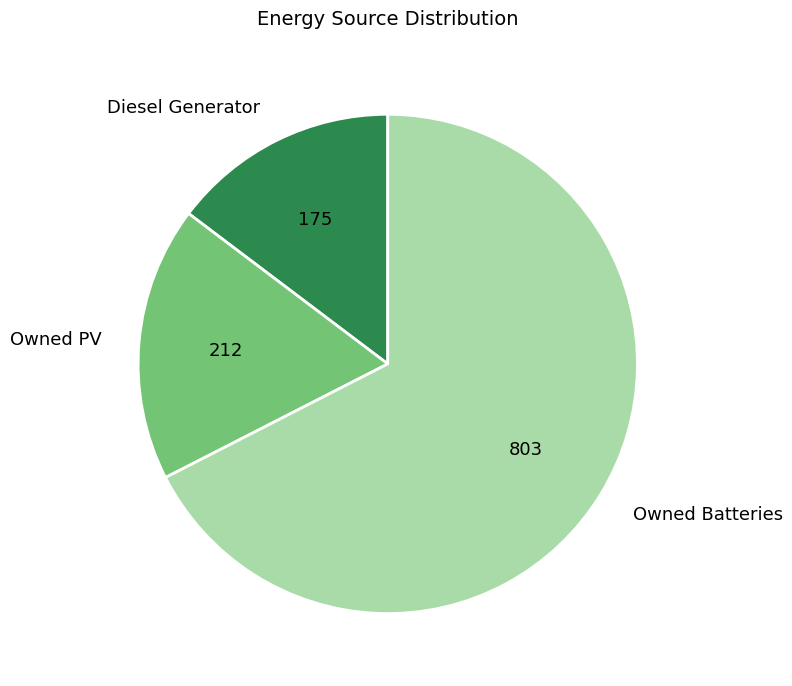

True or false: Owned Batteries accounts for 67% of the total.

True